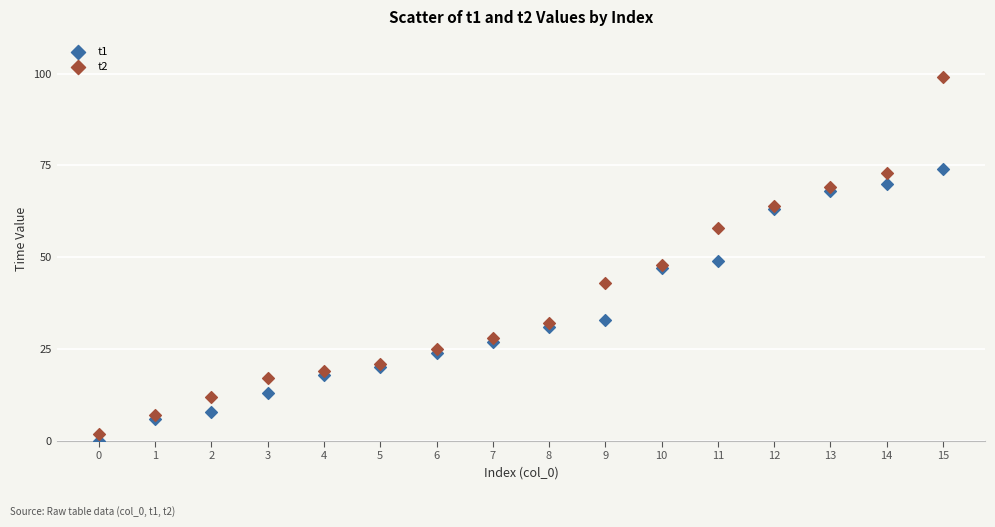

Which series contains the highest Y value?

t2